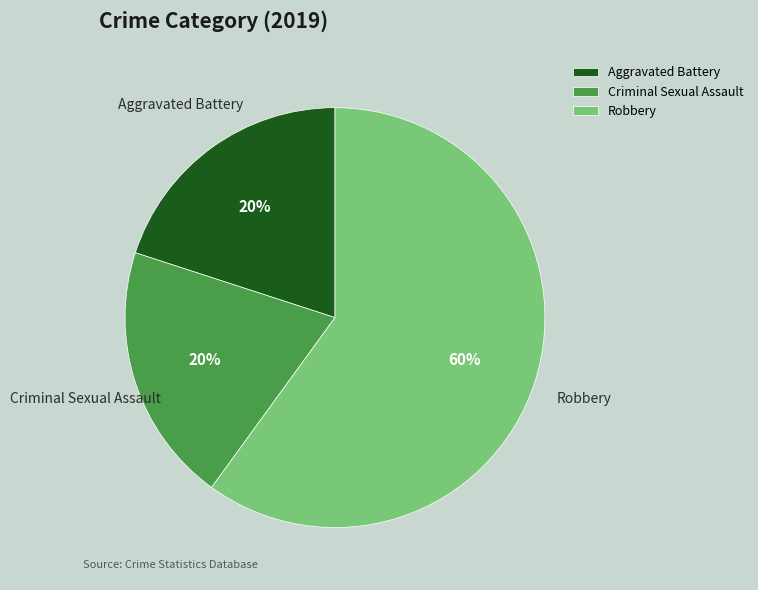

To the nearest percent, what is the combined percentage of Criminal Sexual Assault and Aggravated Battery?

40%